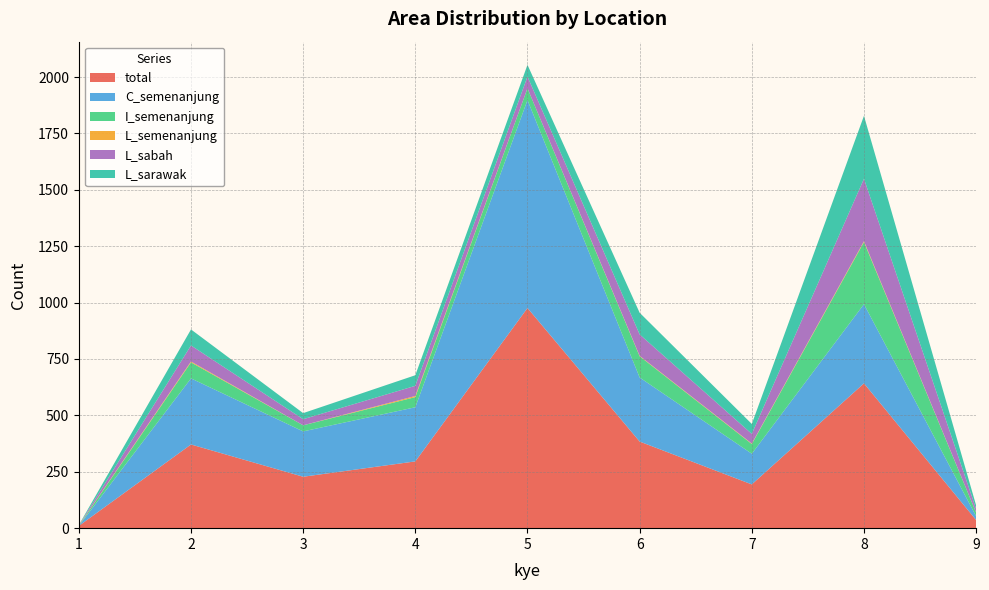

Reading left to right, what are all the values shown in this chart?

total: 1=10	2=371	3=228	4=296	5=976	6=384	7=194	8=642	9=36
C_semenanjung: 1=0	2=293	3=201	4=240	5=922	6=284	7=136	8=351	9=17
I_semenanjung: 1=1	2=71	3=27	4=45	5=52	6=94	7=43	8=275	9=16
L_semenanjung: 1=1	2=4	3=0	4=5	5=0	6=2	7=2	8=4	9=0
L_sabah: 1=1	2=71	3=27	4=45	5=52	6=95	7=43	8=277	9=16
L_sarawak: 1=1	2=71	3=27	4=47	5=52	6=96	7=44	8=279	9=16